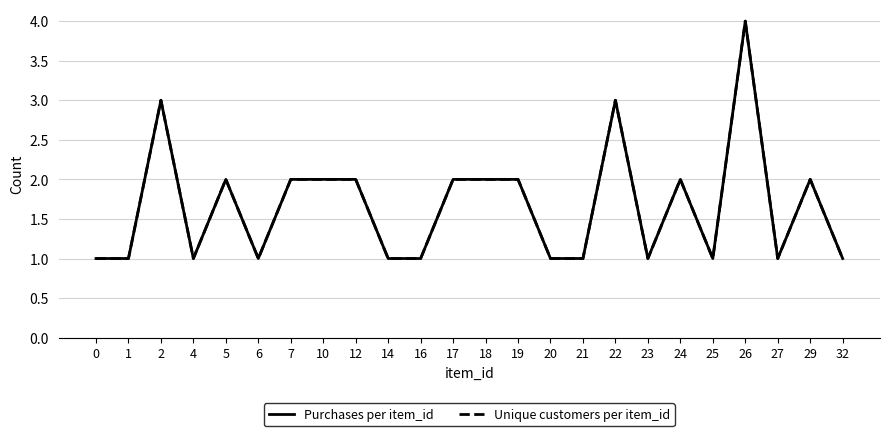

At how many categories does at least one series exceed 2?

3